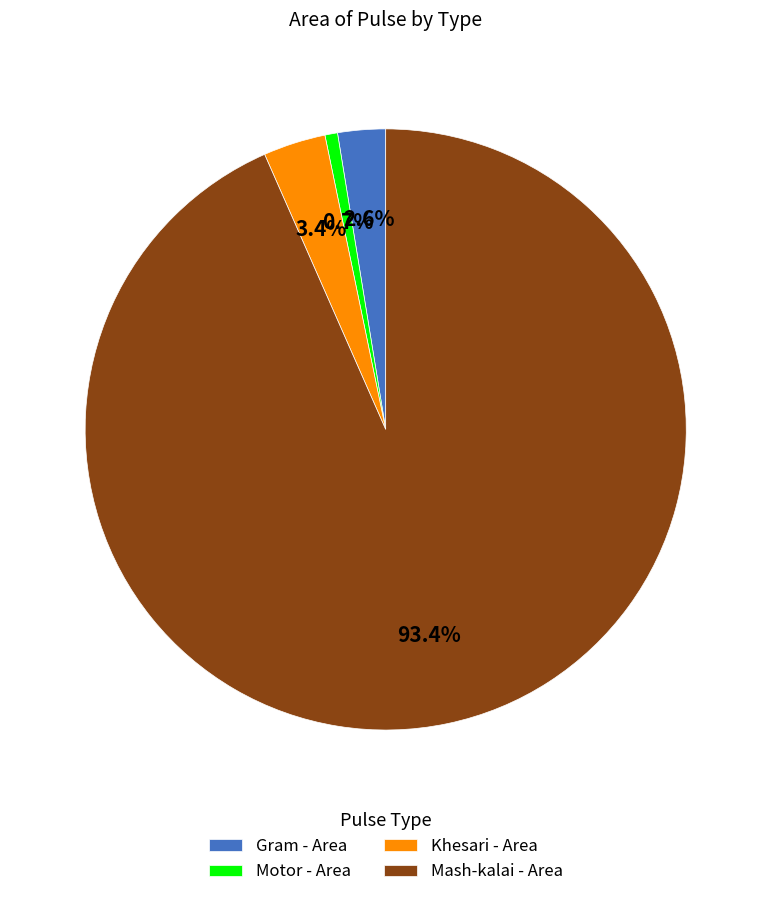

To the nearest percent, what percentage of the pie is Motor - Area?

1%